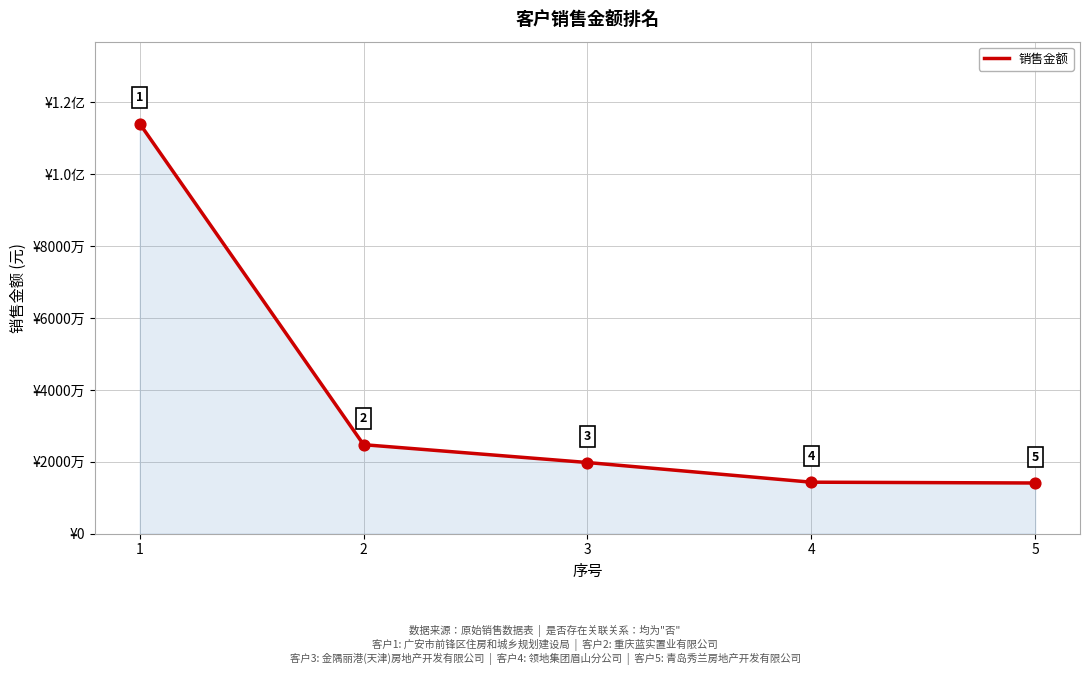

What is the ratio of the value at 1 to the value at 3?

5.8